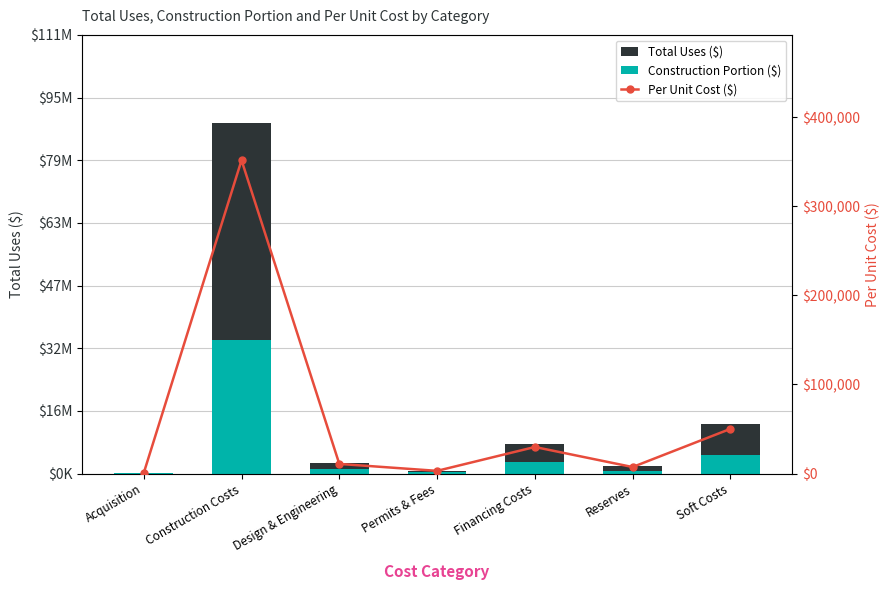

Reading left to right, transcribe all the data shown in this chart.

Total Uses ($): 175000.0	88641661.9	2724240.0	757075.0	7510177.0	1835582.3	12628483.8
Construction Portion ($): 66500.0	33683831.5	1035211.2	287688.5	2853867.2	697521.3	4798823.9
Per Unit Cost ($): 694.4	351752.6	10810.5	3004.3	29802.3	7284.1	50113.0